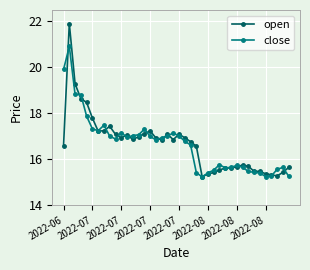

Which series has the largest range (max minus min)?

open